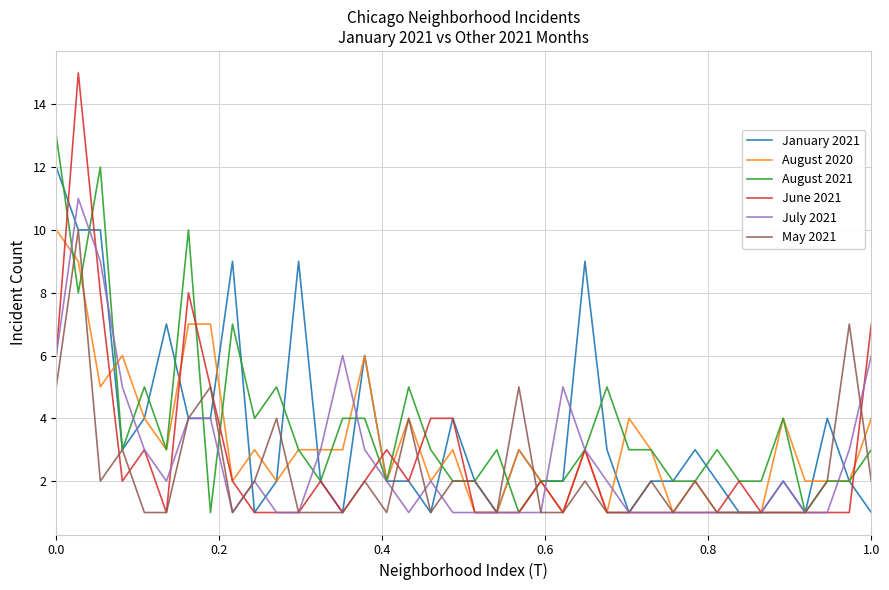

What is the maximum value for July 2021?

11